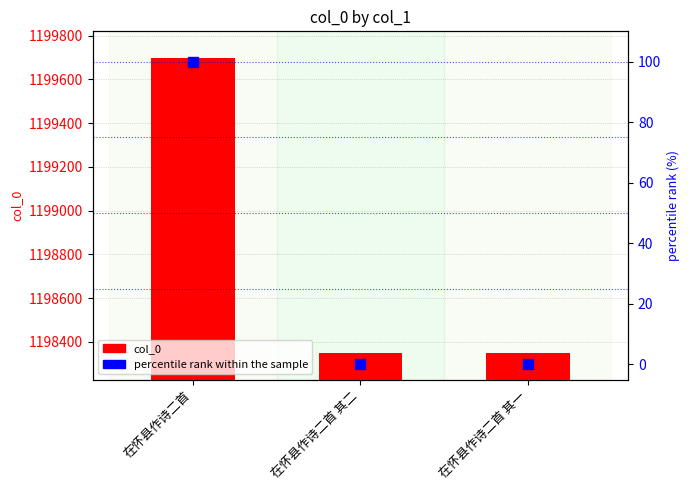

Is the value of col_0 at 在怀县作诗二首 greater than the value of percentile rank within the sample at 在怀县作诗二首 其一?

Yes